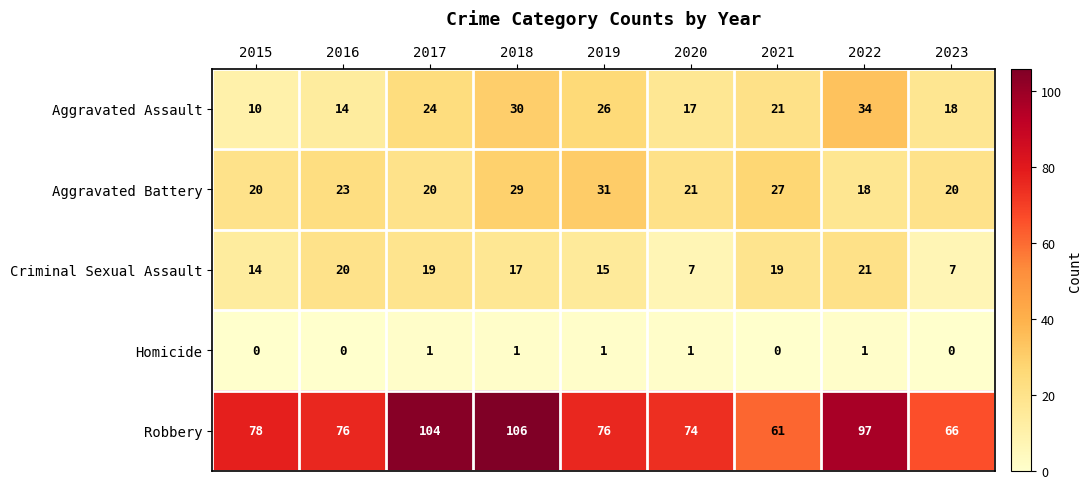

What is the highest value of the Aggravated Assault series?

34